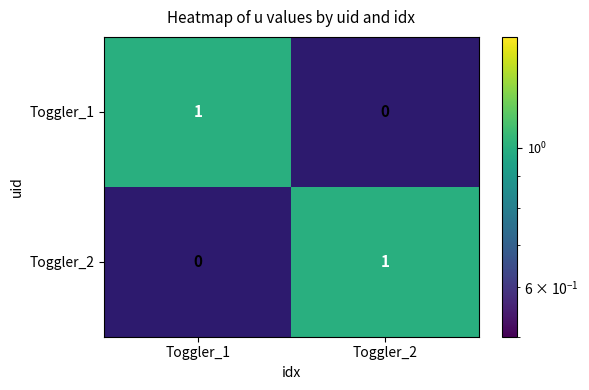

Reading right to left, what are all the values shown in this chart?

Toggler_1: 0	1
Toggler_2: 1	0